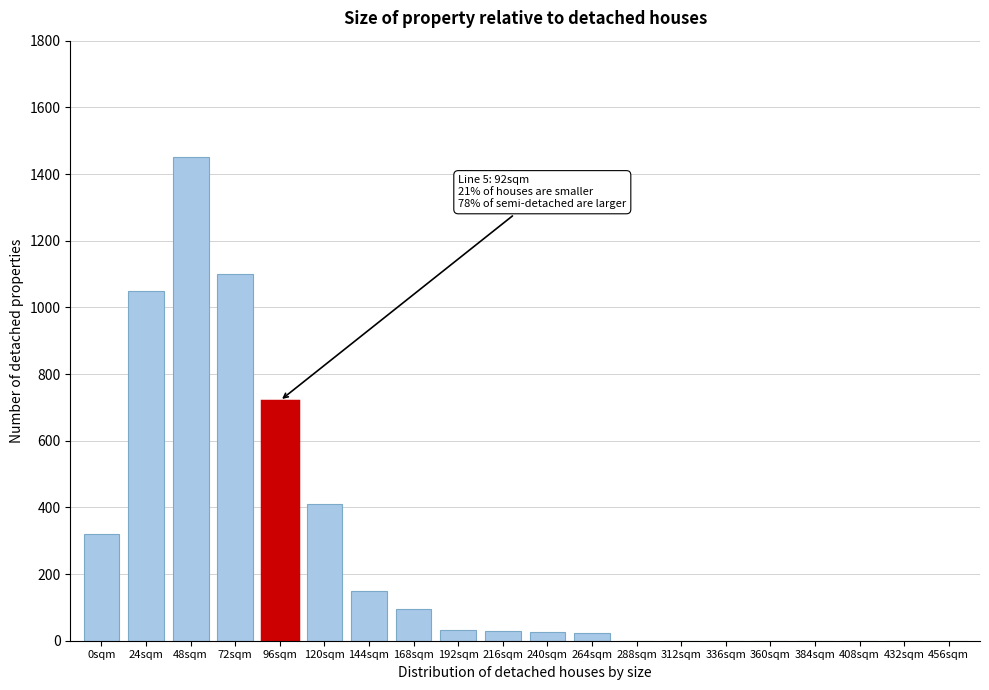

Between 72sqm and 408sqm, which is larger?

72sqm